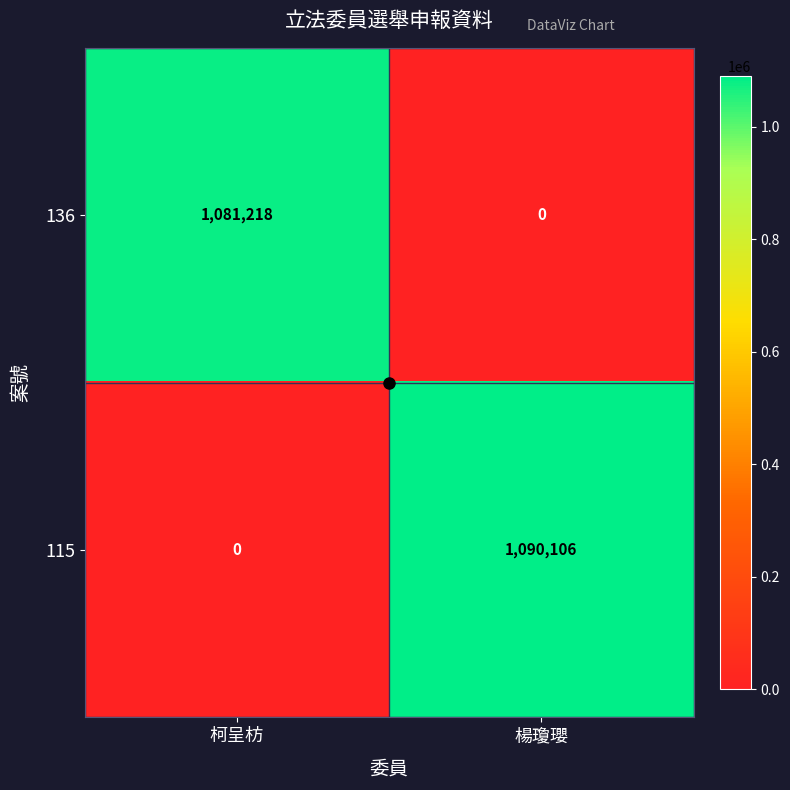

What is the difference between the highest and lowest values at 柯呈枋?

1081218